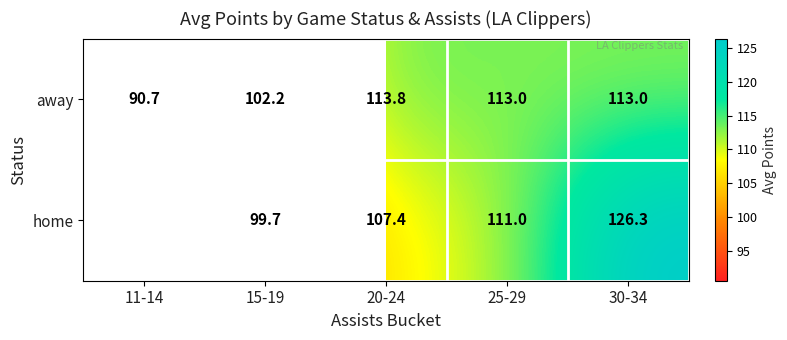

What is the difference between the second highest and second lowest values in the away series?

10.8